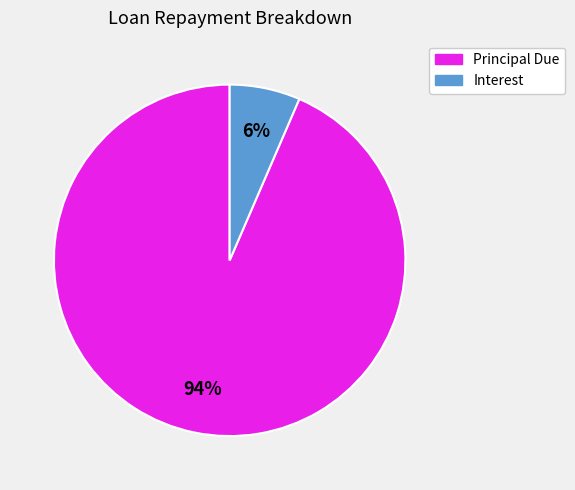

Which has a higher value, Interest or Principal Due?

Principal Due